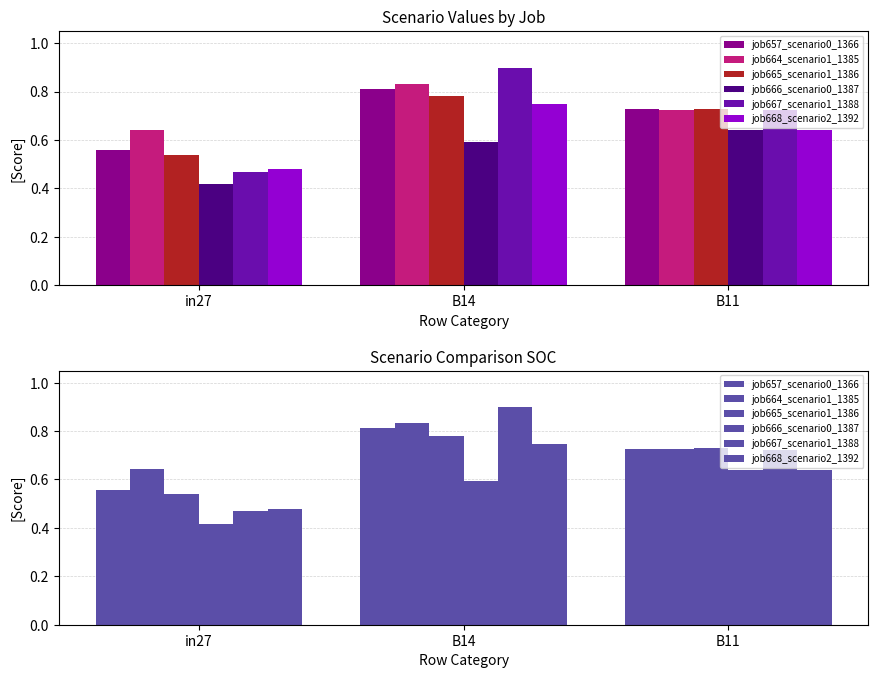

What is the average value of the job665_scenario1_1386 series?

0.7